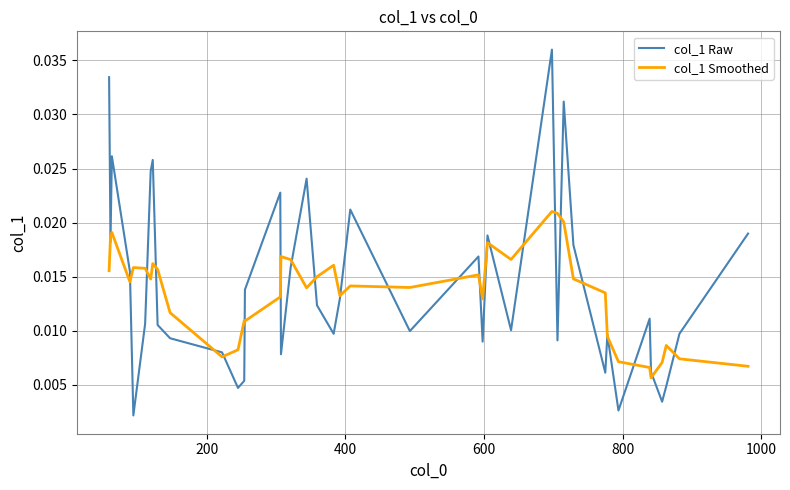

Which series has the widest spread of values?

col_1 Raw